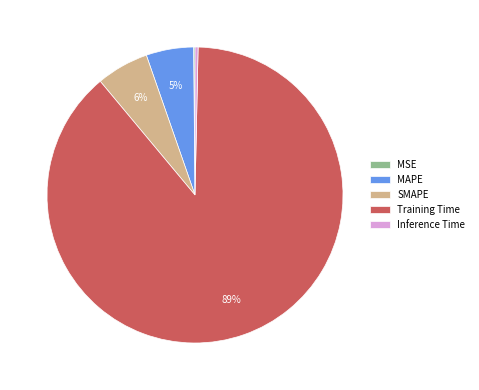

To the nearest percent, what portion does Training Time represent?

89%